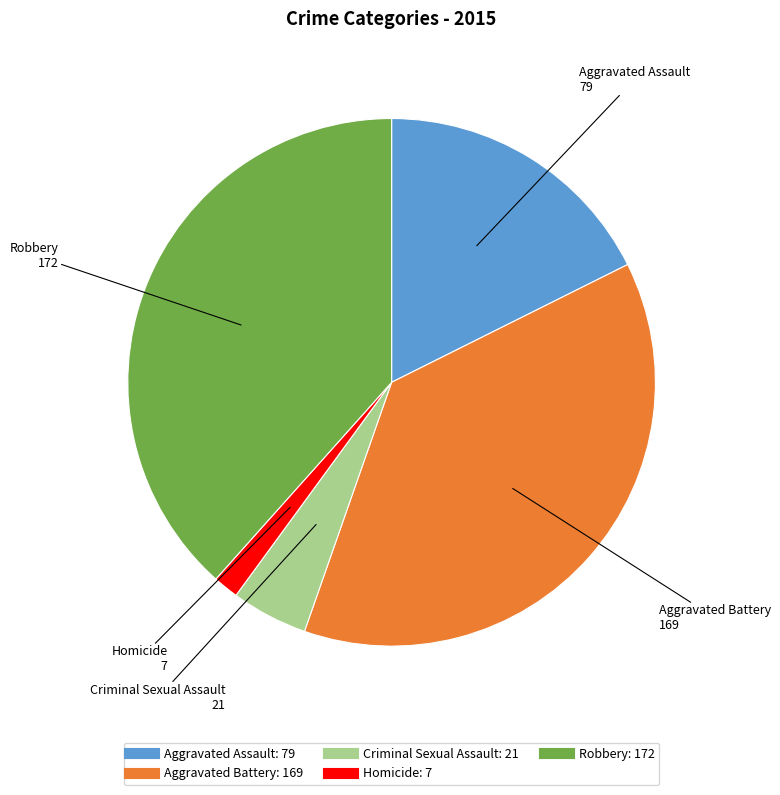

How many slices are in this pie chart?

5